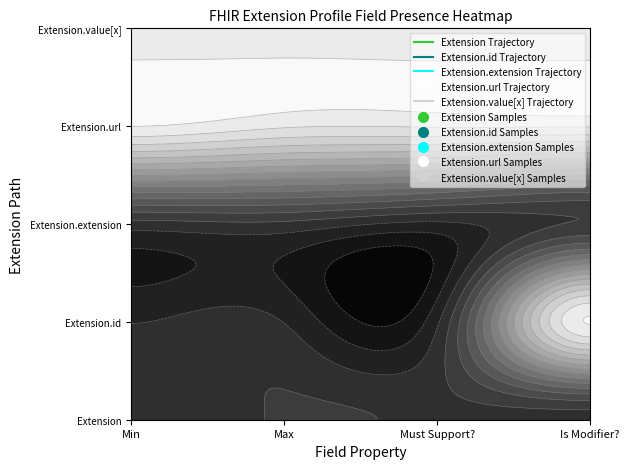

What is the highest value of the Extension.value[x] series?

1